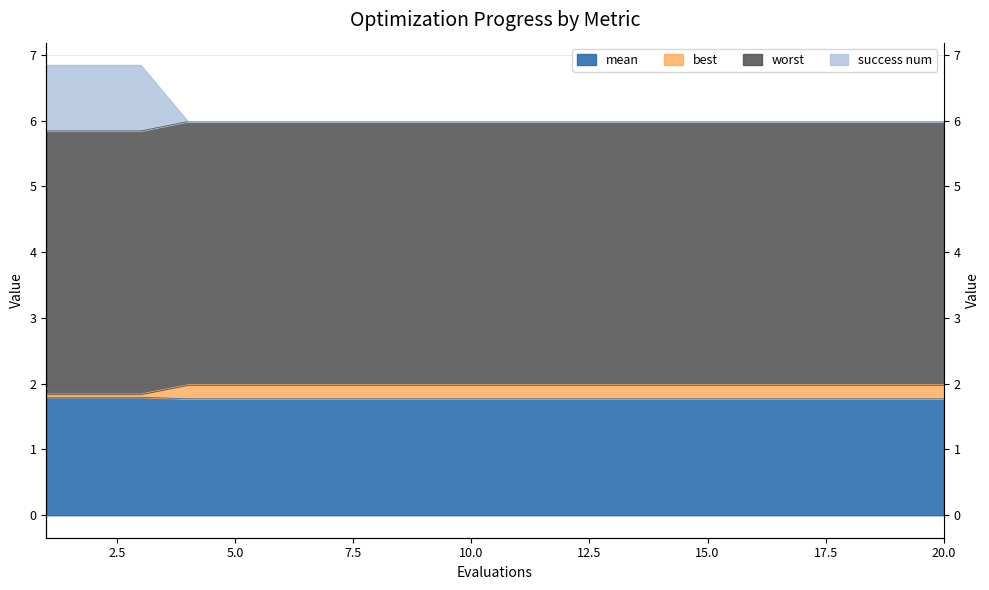

At which category does the chart reach its minimum across all series?

4